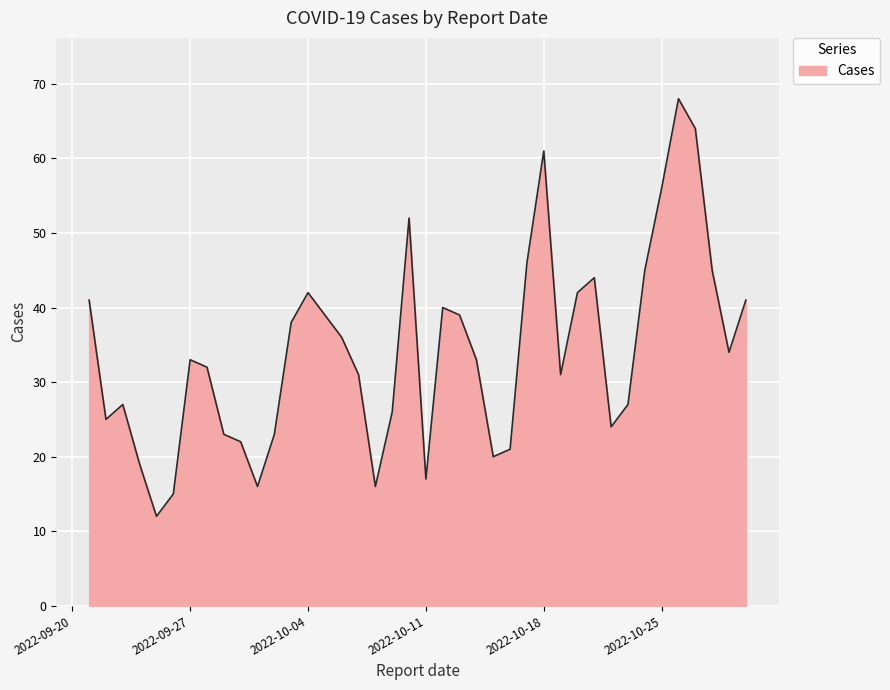

What is the maximum value shown in the chart?

68